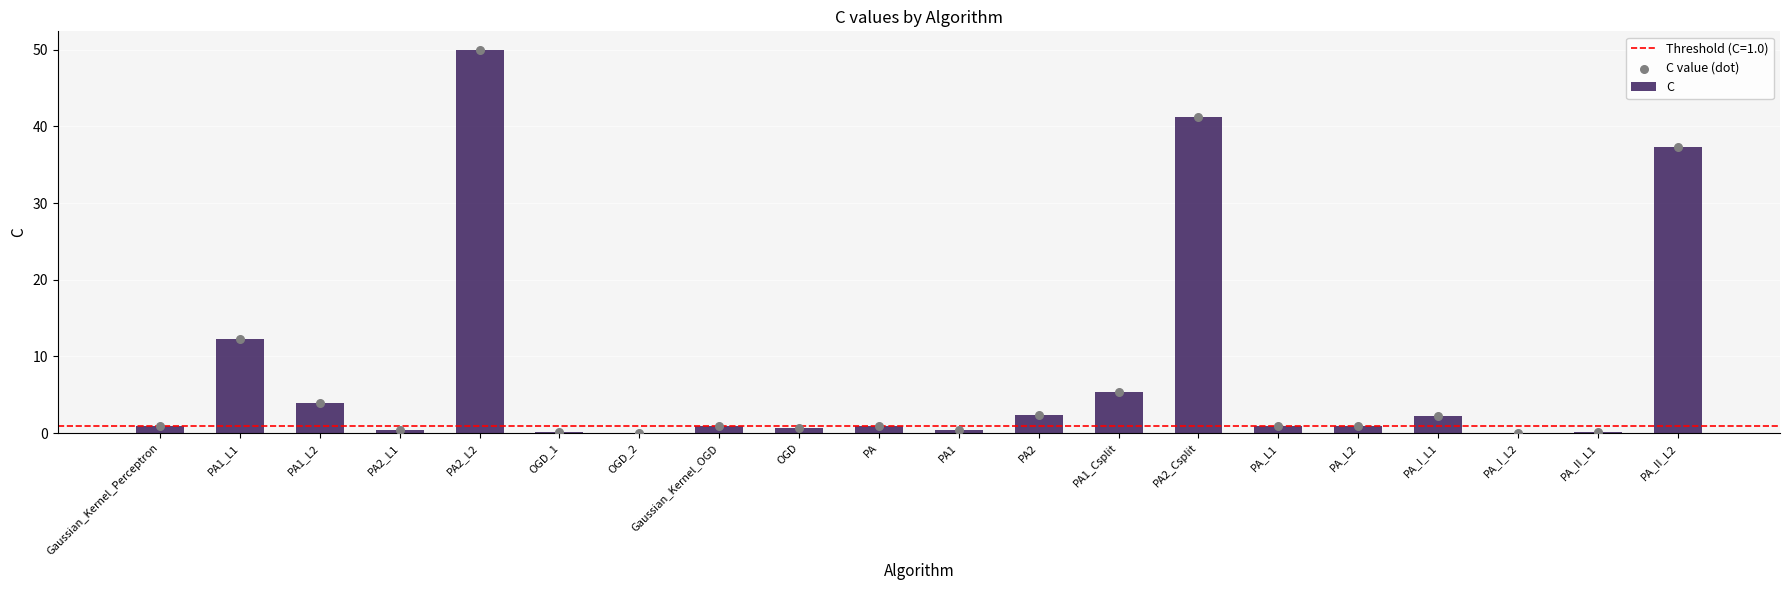

What are all the series names shown in the legend?

C, C value (dot)